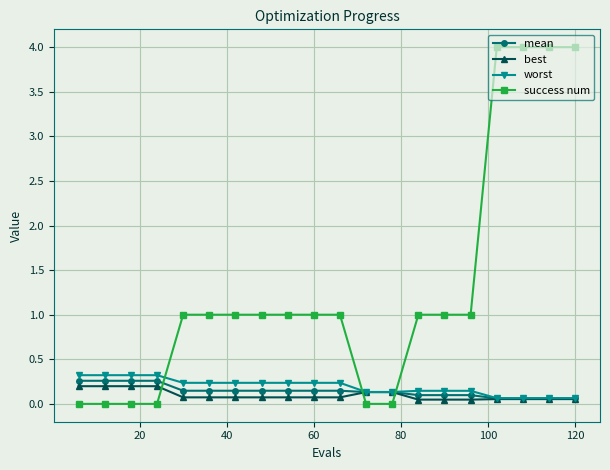

How many lines are shown in the chart?

4